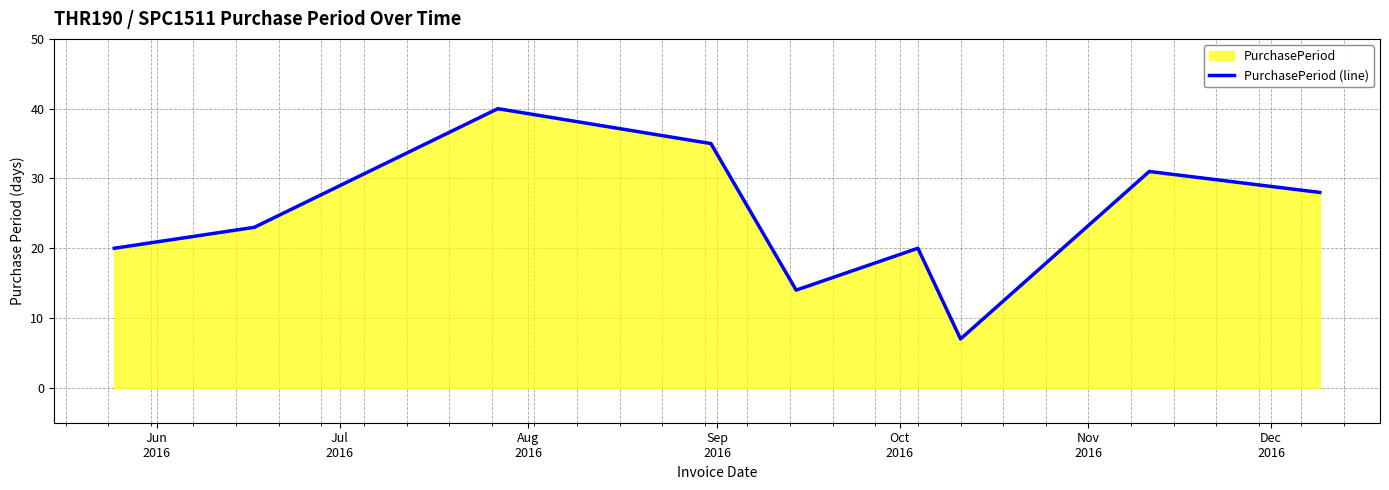

What is the difference between the maximum and minimum values?

33